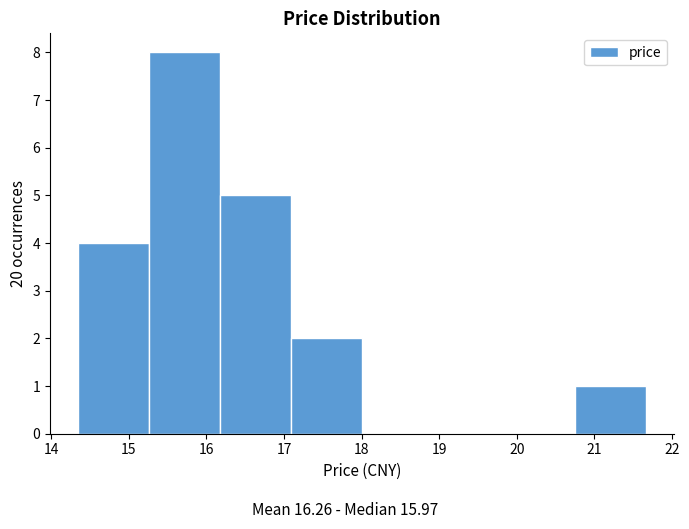

Reading left to right, transcribe this chart: for each bar, give the range it covers on the x-axis and its height. Neither the bar edges nor the heights are printed on the chart, so give them approximately, as read against the axes.

14.4 to 15.3: 4
15.3 to 16.2: 8
16.2 to 17.1: 5
17.1 to 18.0: 2
18.0 to 18.9: 0
18.9 to 19.8: 0
19.8 to 20.7: 0
20.7 to 21.7: 1